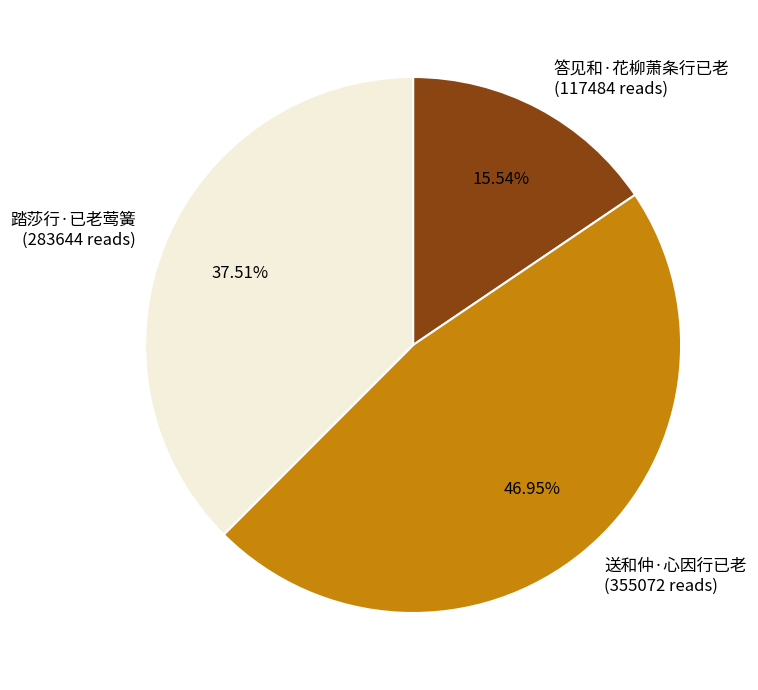

Which has a higher value, 答见和·花柳萧条行已老 or 踏莎行·已老莺簧?

踏莎行·已老莺簧